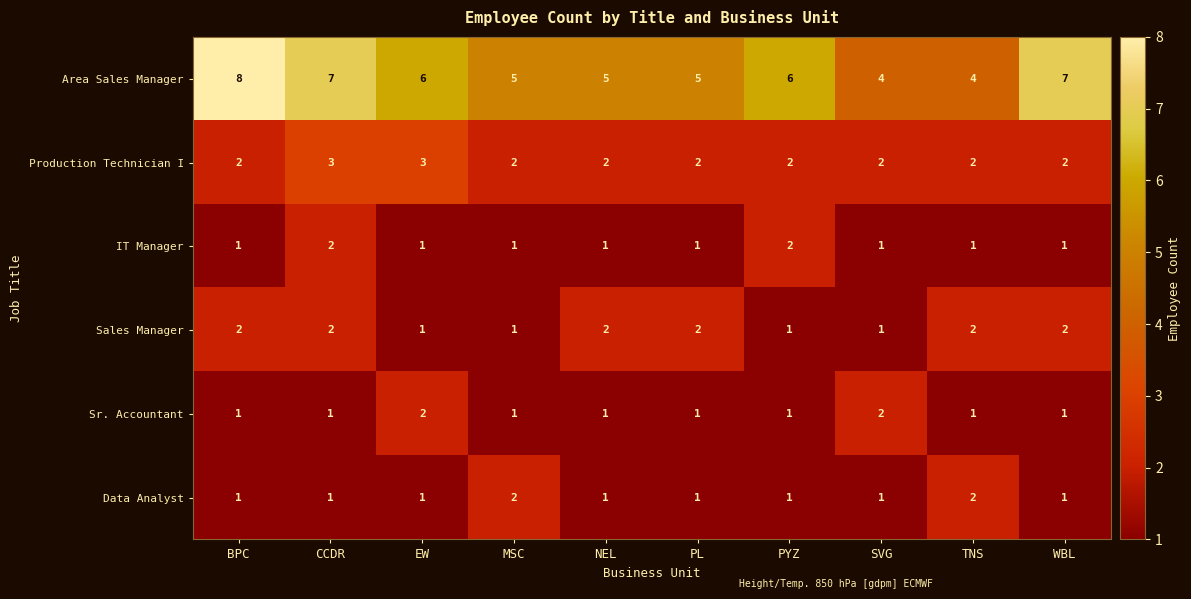

Count the Data Analyst values in the range 1 to 2.

10